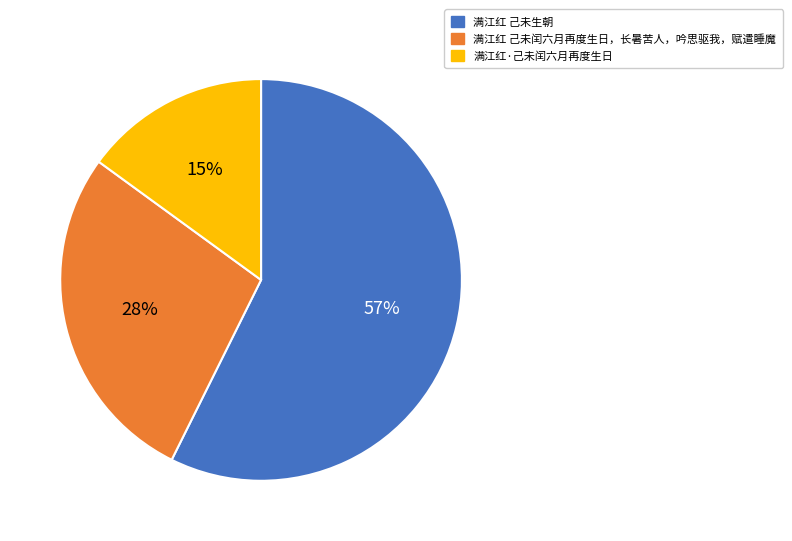

What is the ratio of the value at 满江红·己未闰六月再度生日 to the value at 满江红 己未闰六月再度生日，长暑苦人，吟思驱我，赋遣睡魔?

0.5